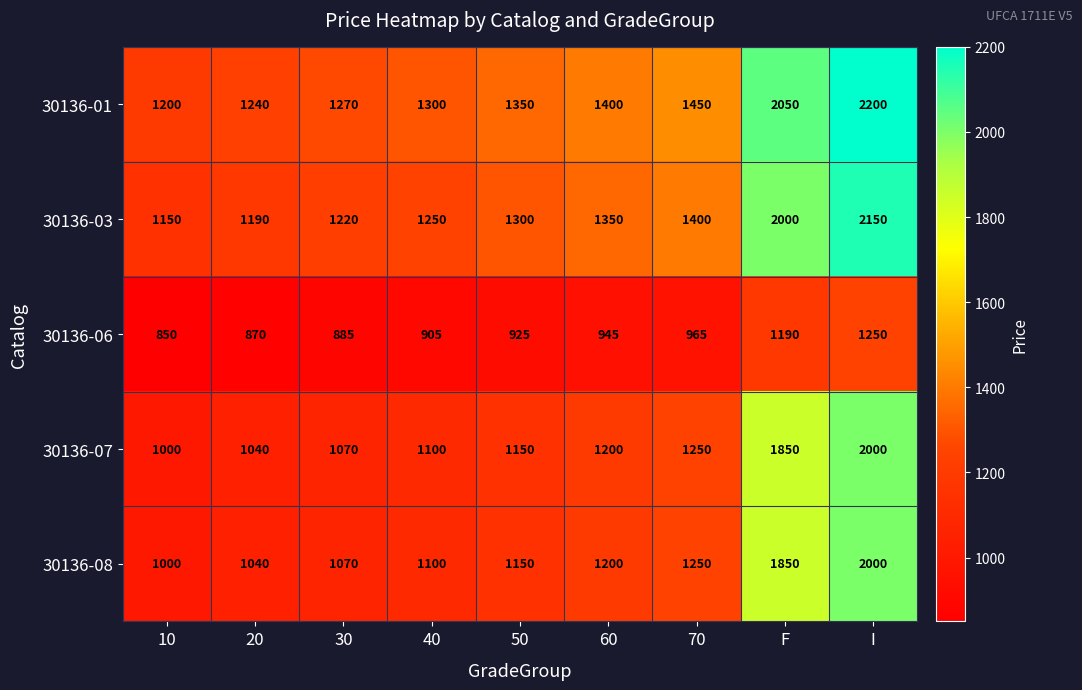

Is it true that 30136-08 equals 1850 at F?

True